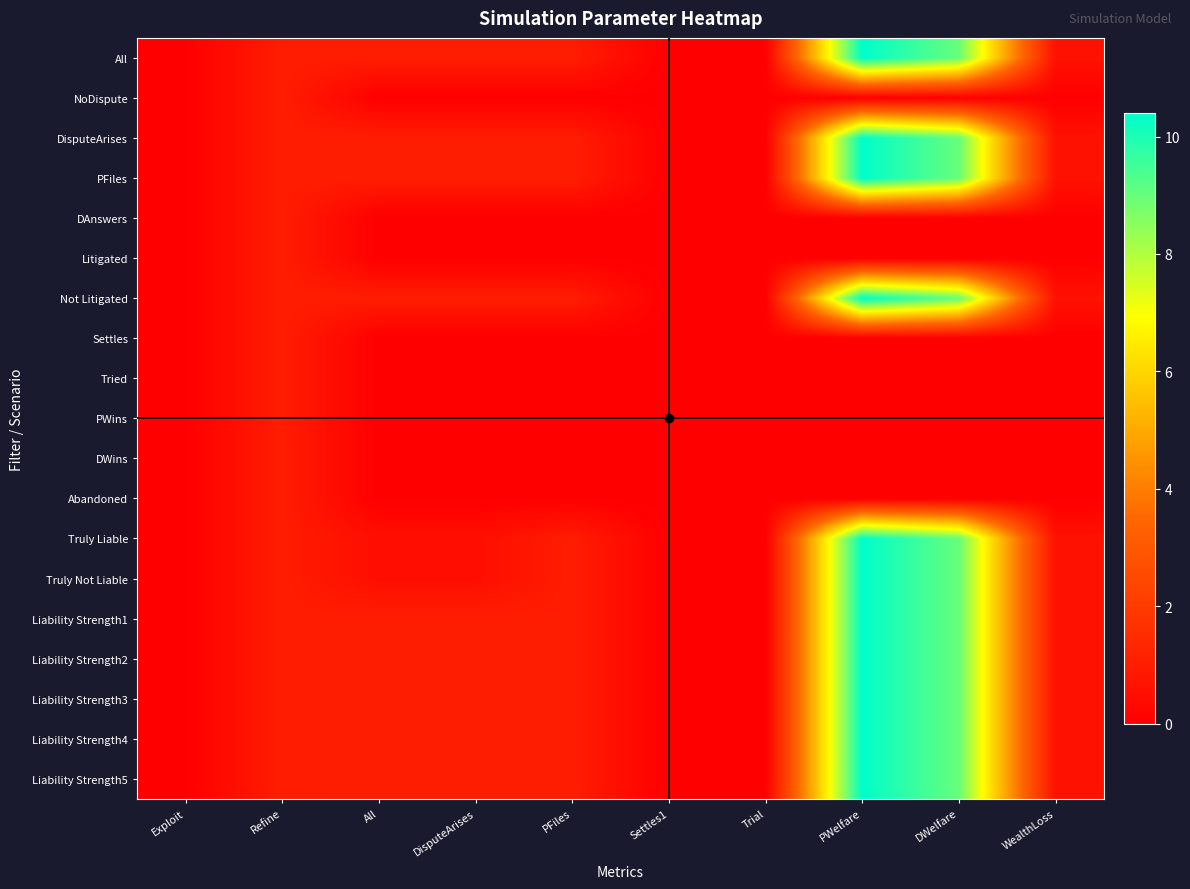

Rank the series at All from lowest to highest value.

NoDispute, DAnswers, Litigated, Settles, Tried, PWins, DWins, Abandoned, Truly Liable, Truly Not Liable, All, DisputeArises, PFiles, Not Litigated, Liability Strength1, Liability Strength2, Liability Strength3, Liability Strength4, Liability Strength5